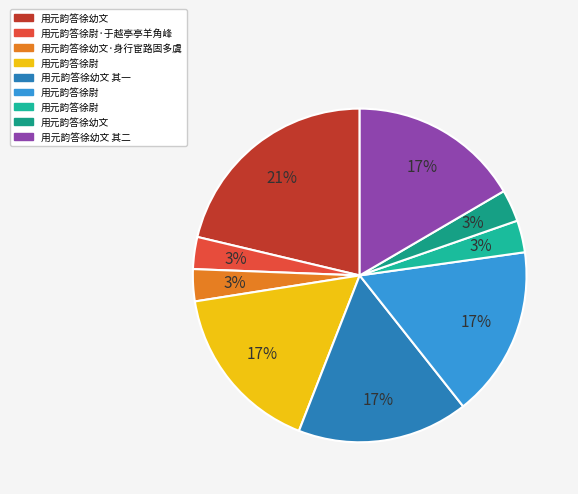

What is the largest slice in the pie chart?

用元韵答徐幼文